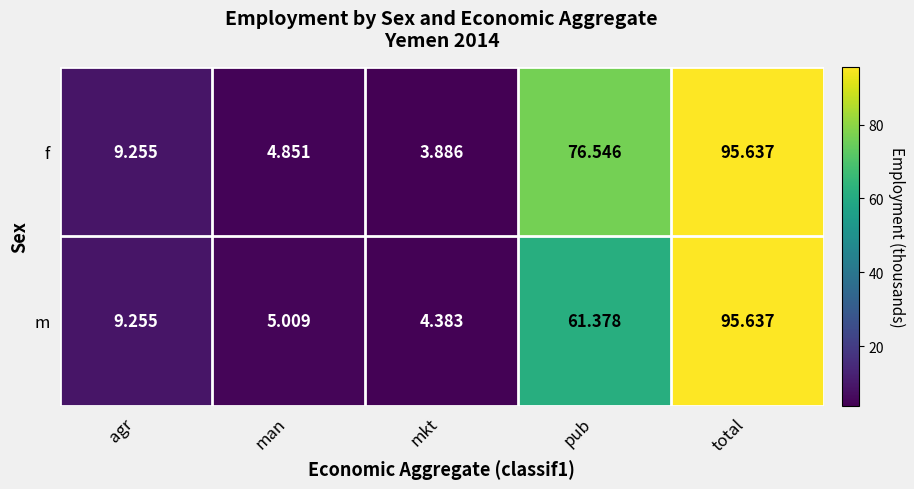

How many distinct data groups are displayed?

2